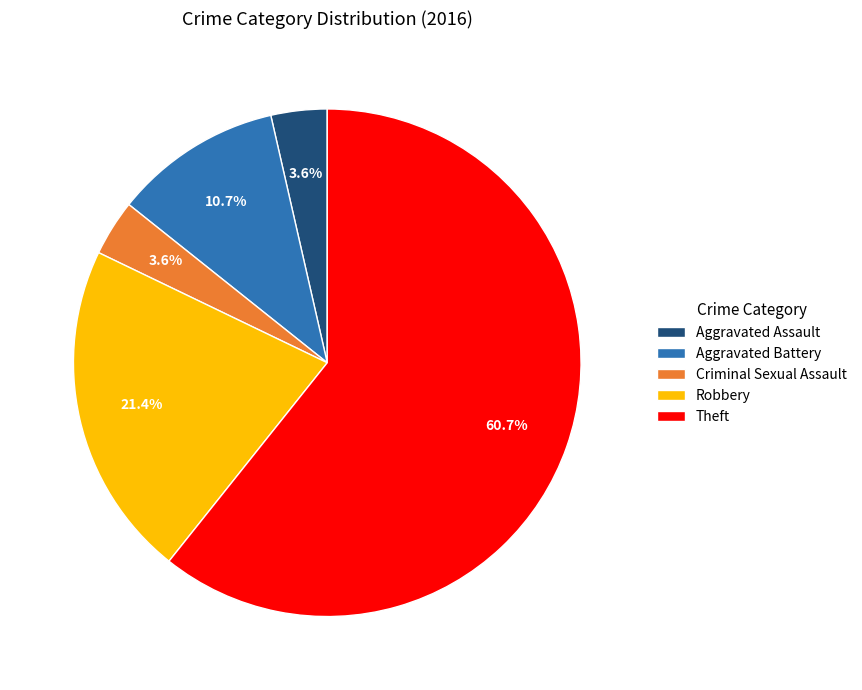

To the nearest percent, what is the average slice percentage?

20%